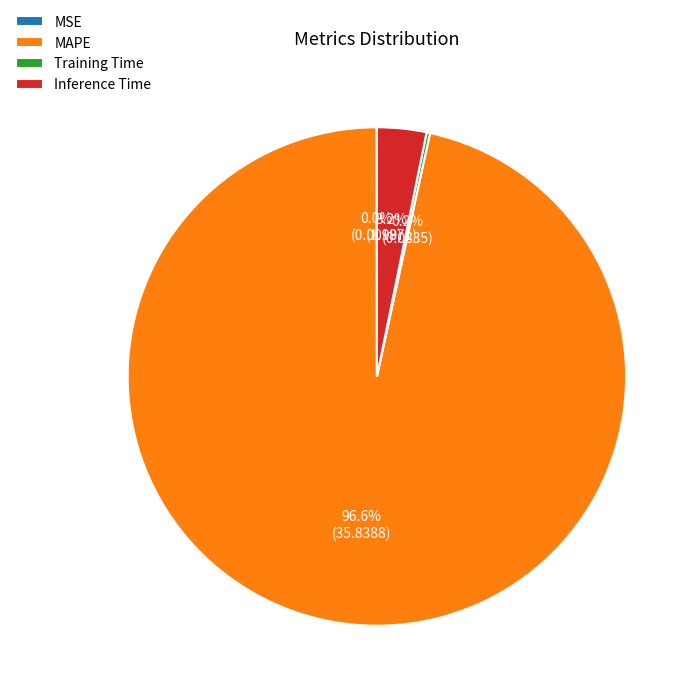

To the nearest percent, what percentage of the pie is Inference Time?

3%